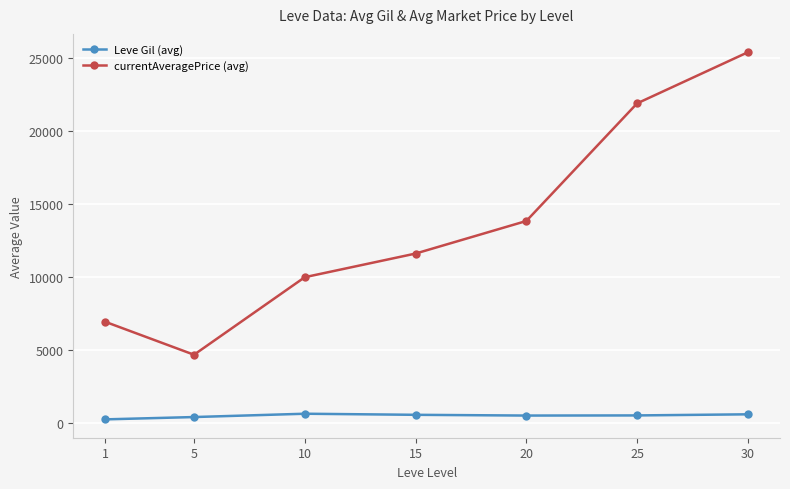

What is the value of the currentAveragePrice (avg) point at the 6th from the left?

21893